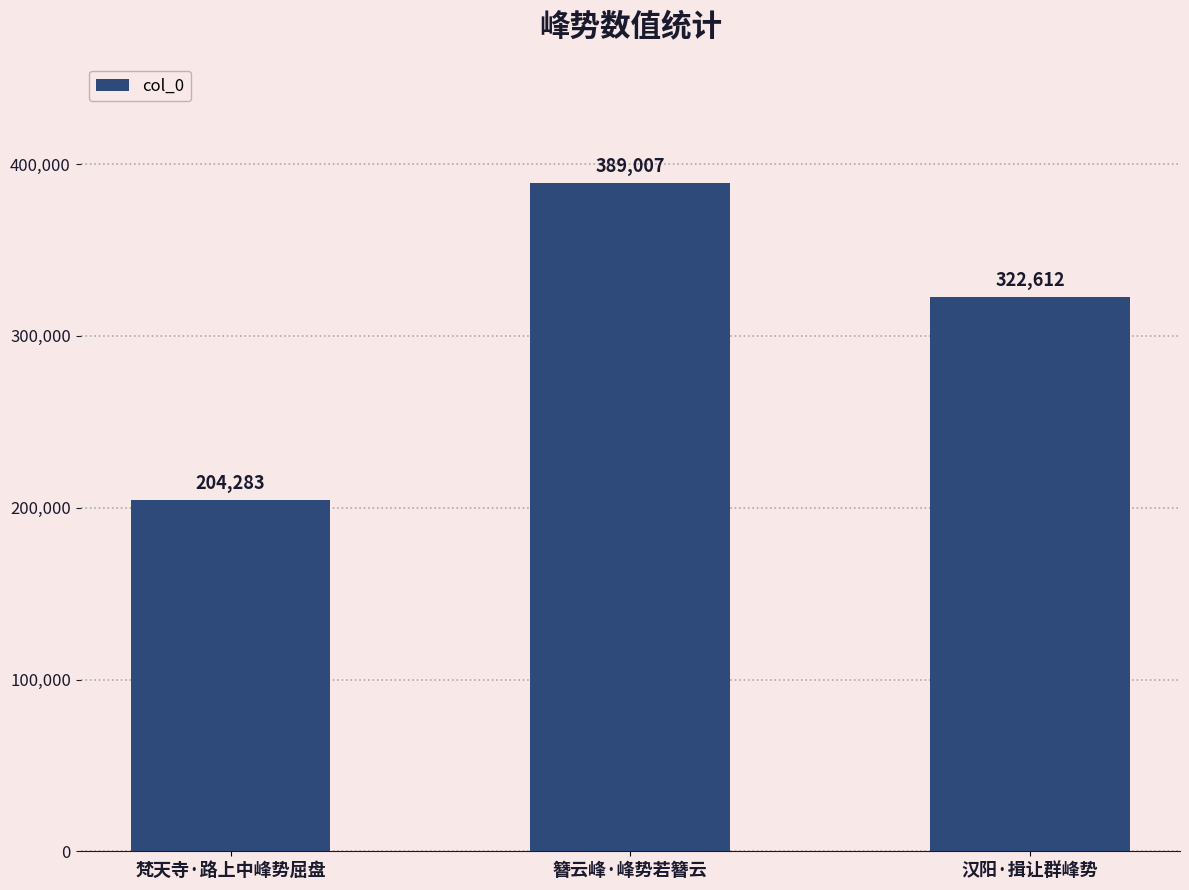

What is the sum of all values?

915902